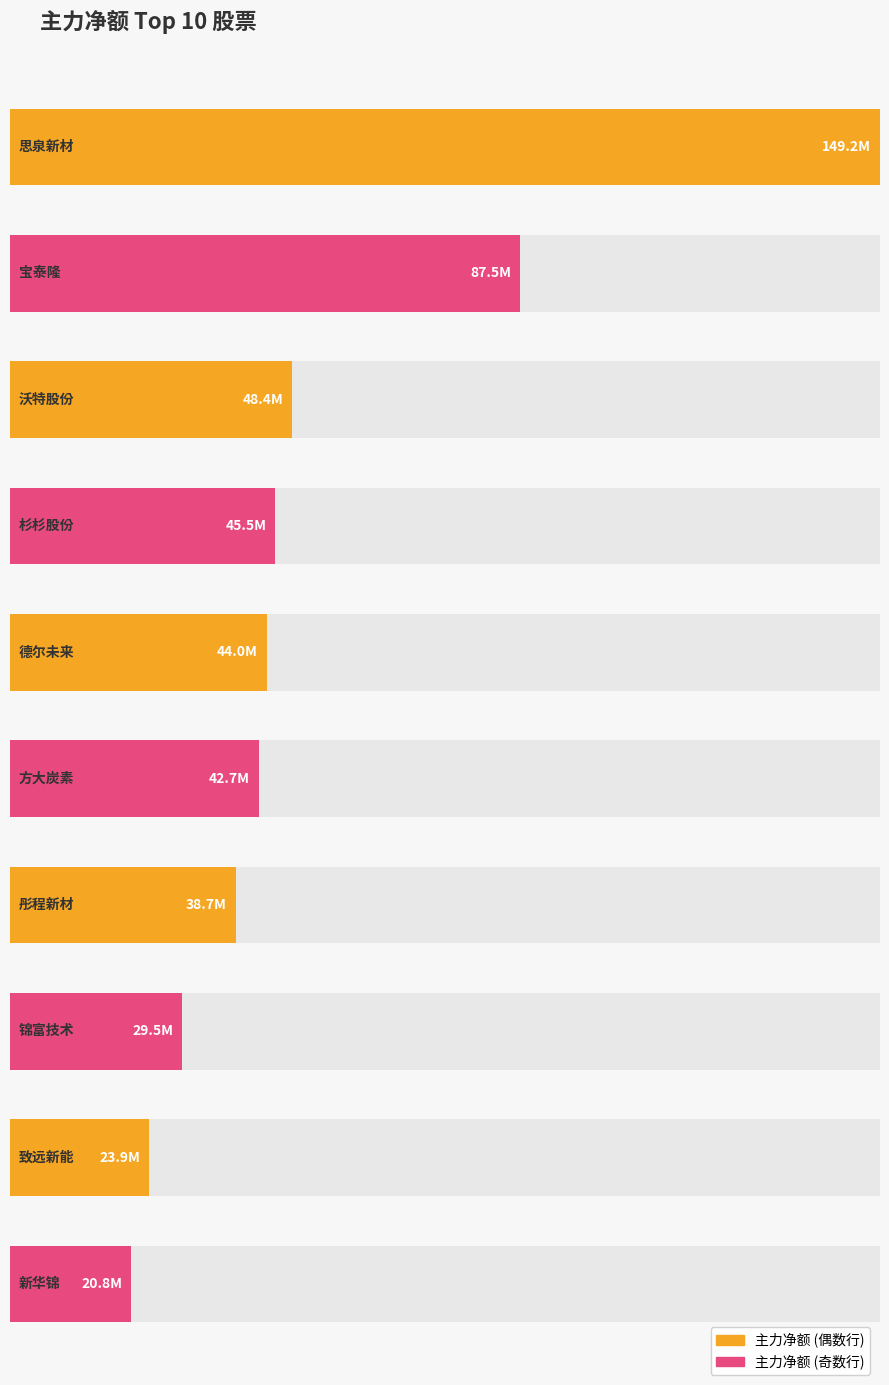

Rank the categories by 主力净额 value from lowest to highest.

新华锦, 致远新能, 锦富技术, 彤程新材, 方大炭素, 德尔未来, 杉杉股份, 沃特股份, 宝泰隆, 思泉新材